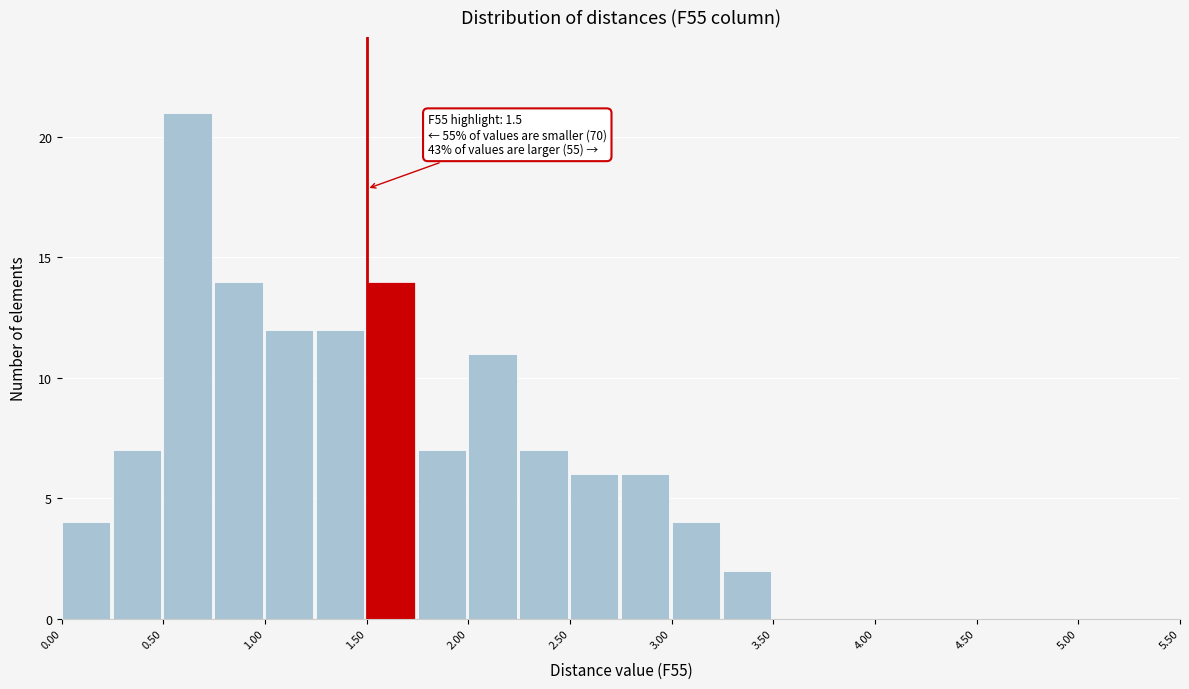

Over which range of the x-axis is the bar tallest?

0.50 to 0.75